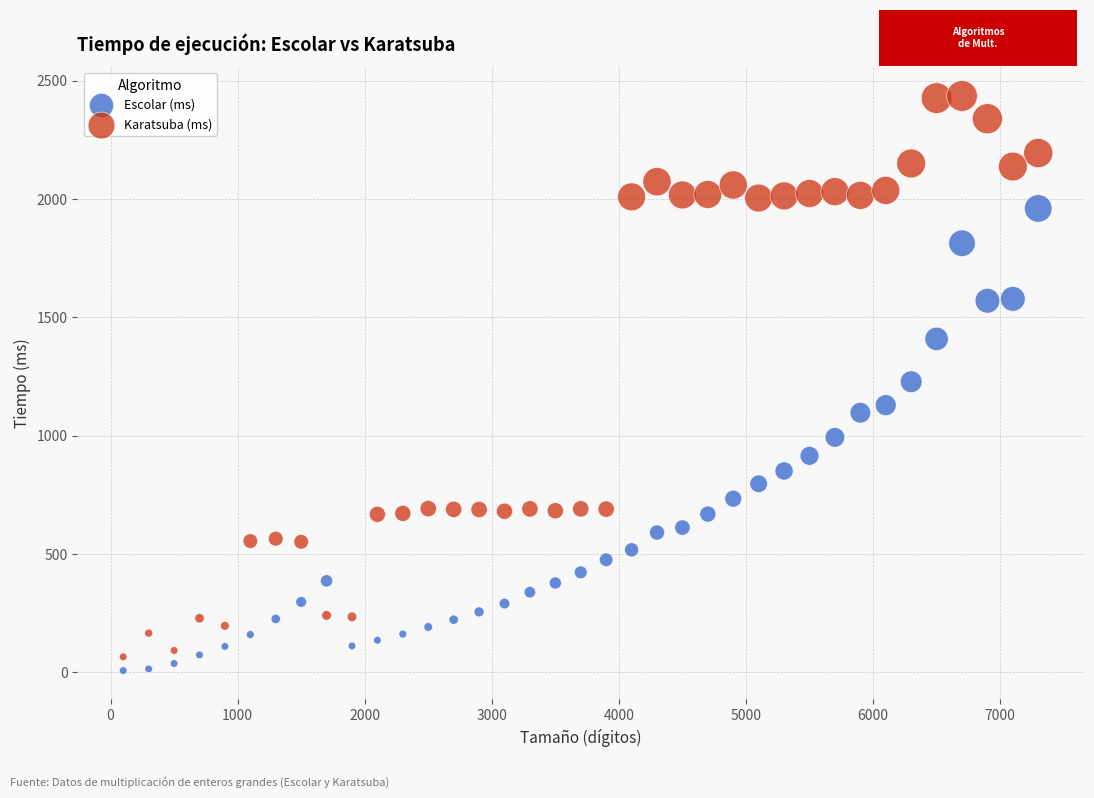

Which series contains the lowest Y value?

Escolar (ms)